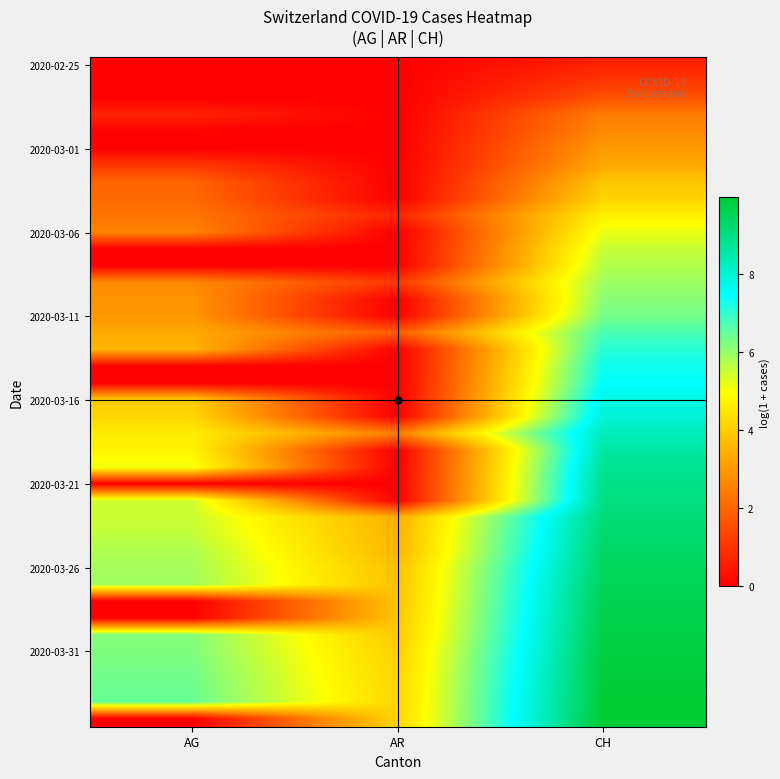

How many categories are shown in the chart?

3